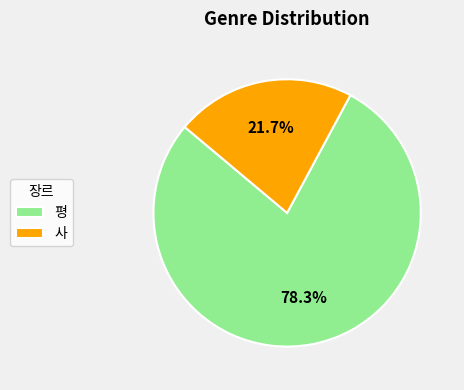

Which slice represents more than half of the pie?

평